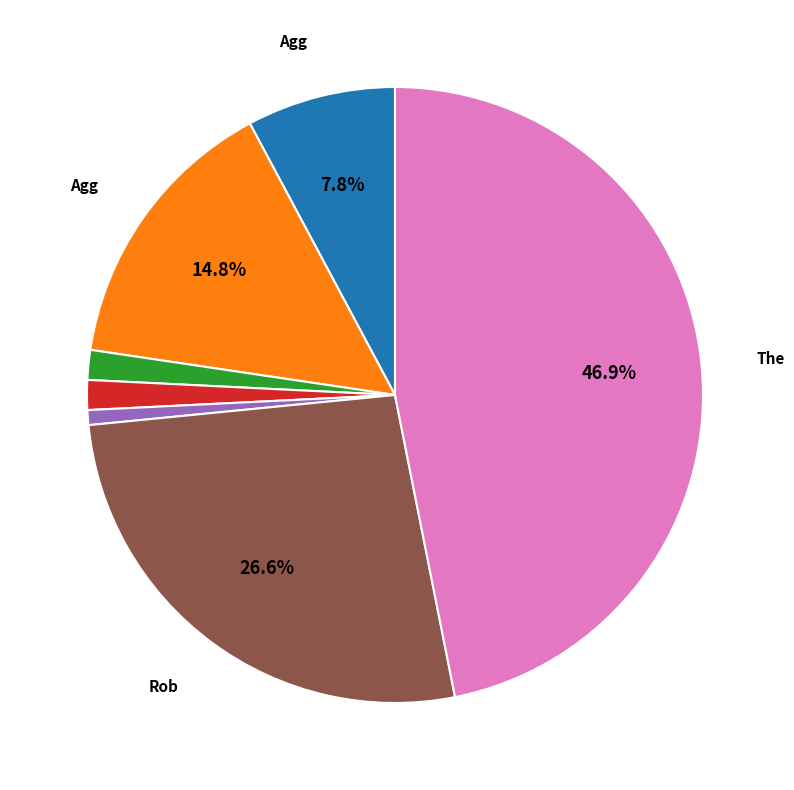

Is there any slice that represents more than half of the pie?

No